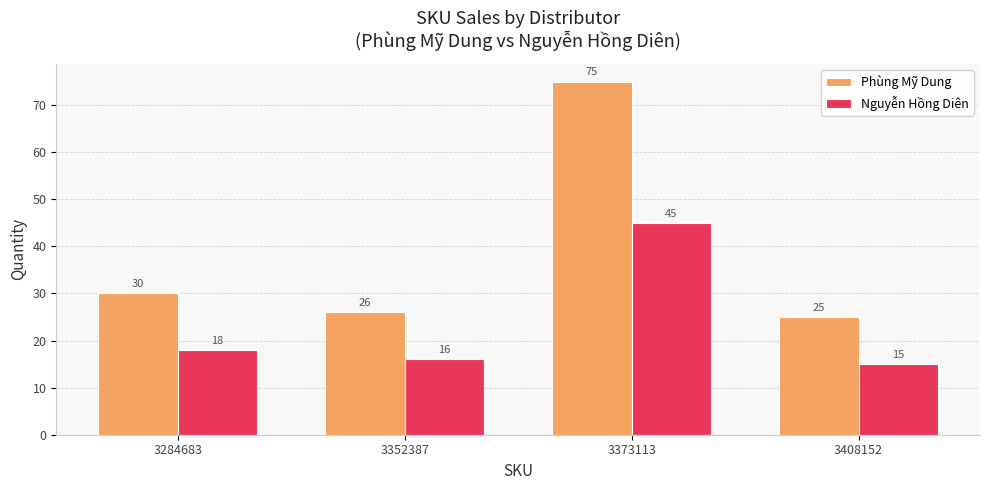

How many series are shown in this chart?

2